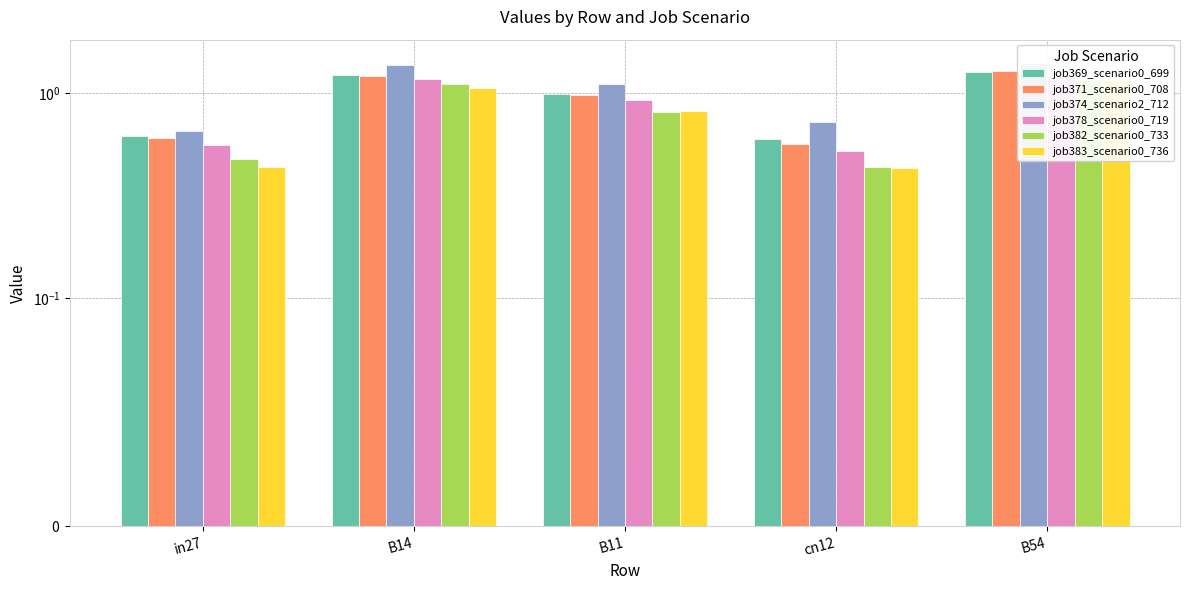

What is the spread (max minus min) of values at B14?

0.3